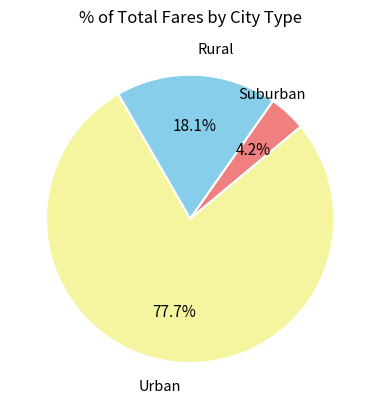

How many segments does this pie chart have?

3